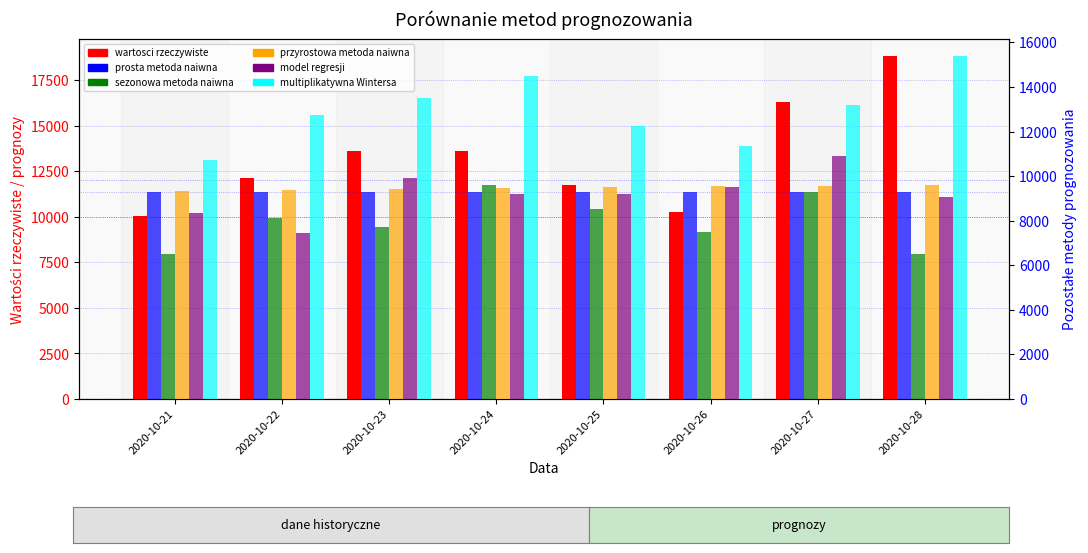

How many categories are shown in the chart?

8